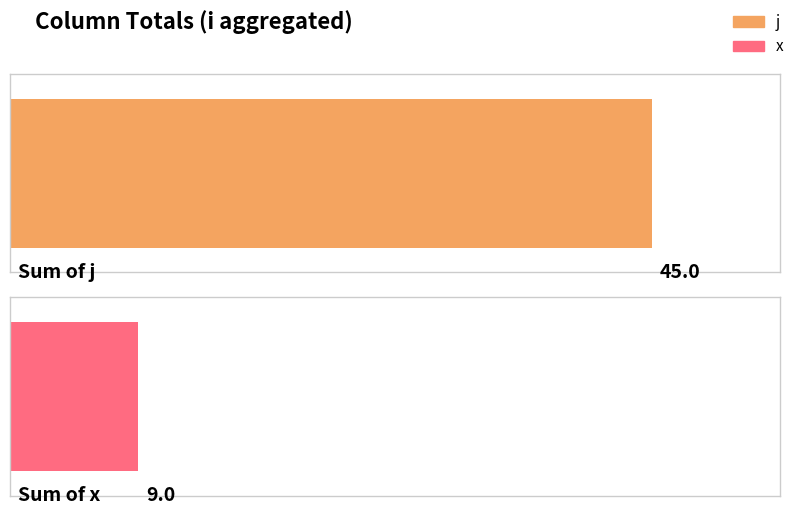

Reading left to right, extract all data points from this chart.

j: 0=1	0=3	0=4	0=7	1=9	2=6	3=2	4=5	5=8
x: 0=1	0=1	0=1	0=1	1=1	2=1	3=1	4=1	5=1